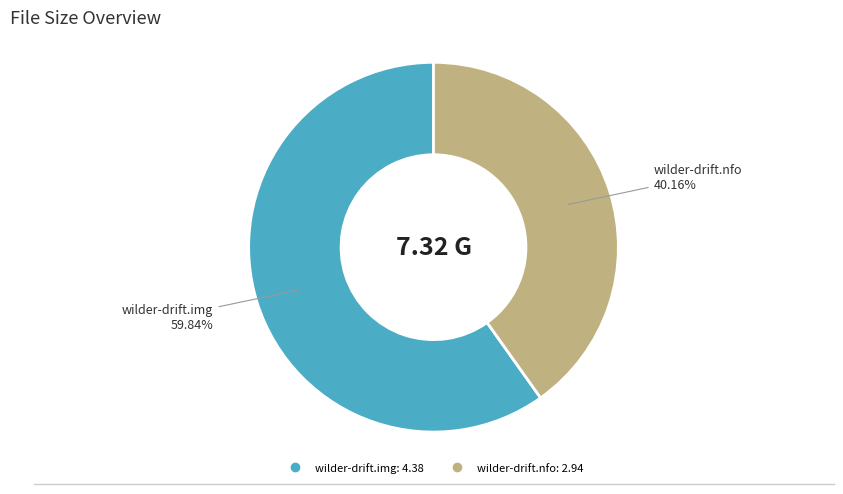

To the nearest percent, what is the combined percentage of wilder-drift.img and wilder-drift.nfo?

100%